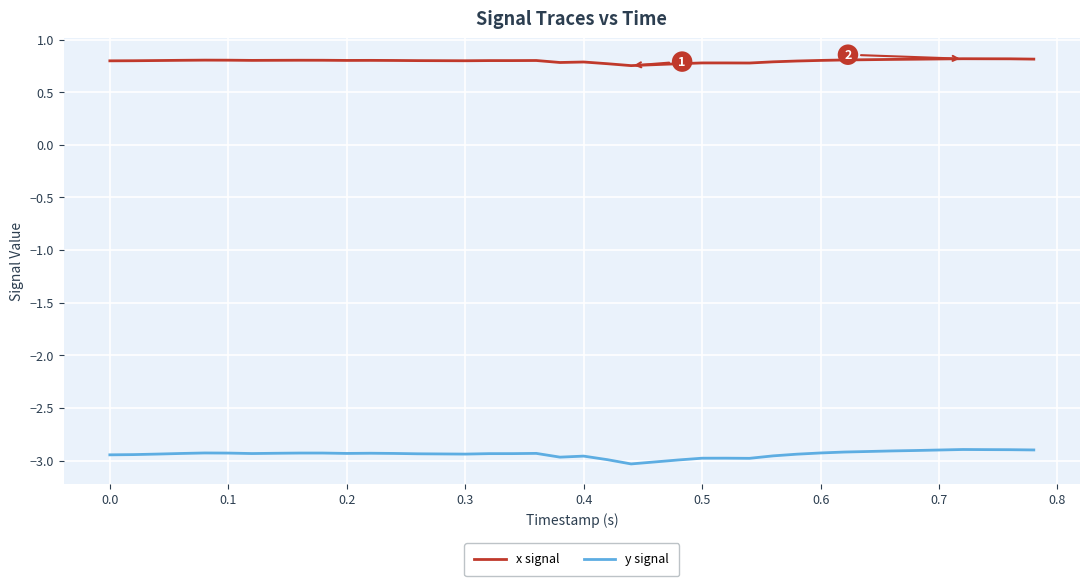

Rank the series by their average value, from highest to lowest.

x signal, y signal